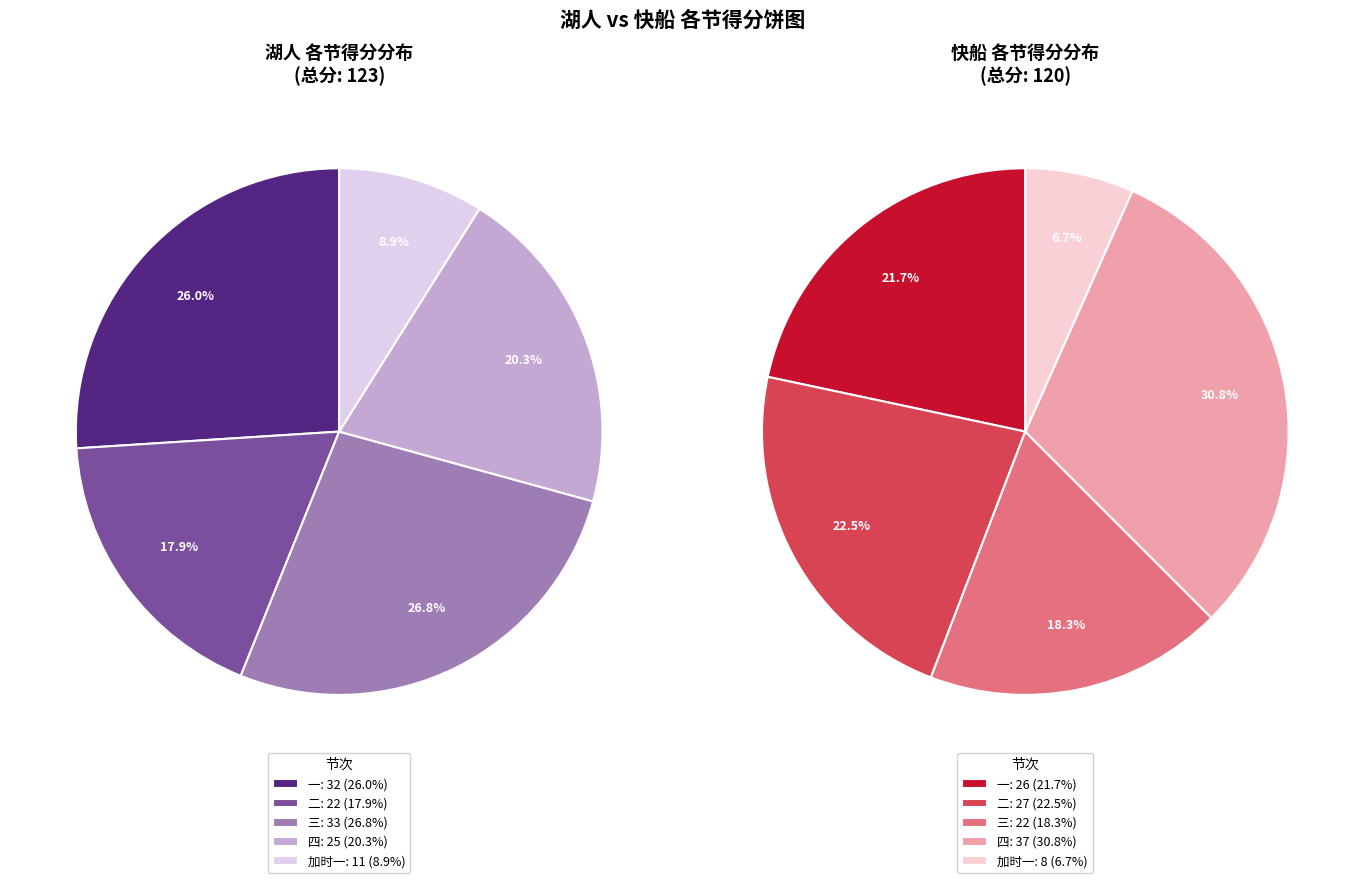

To the nearest percent, what percentage of the pie is 二?

18%